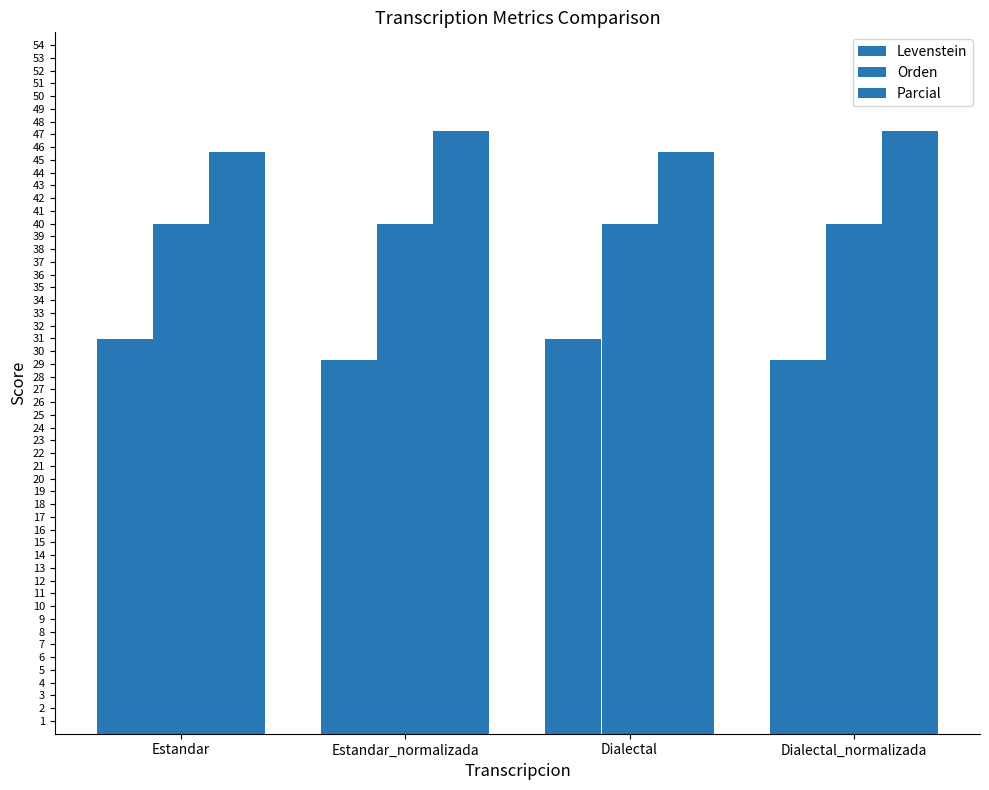

At how many categories does at least one series exceed 37?

4